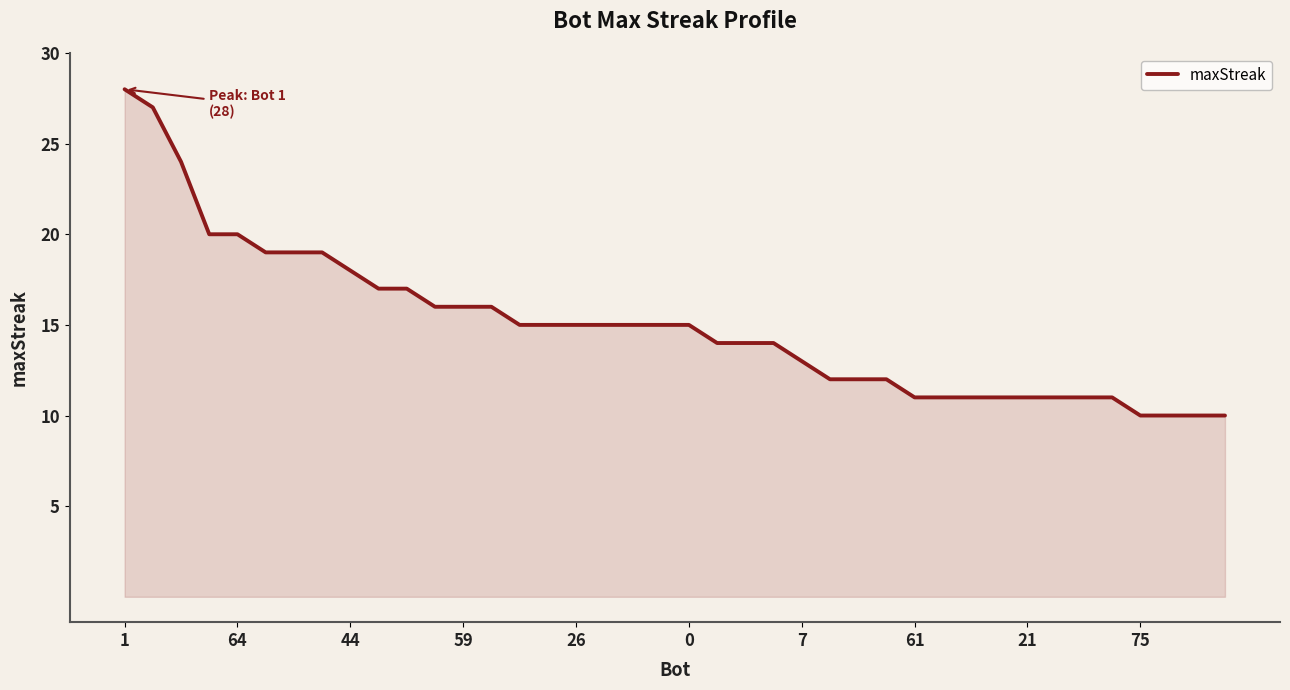

What is the minimum value shown in the chart?

10